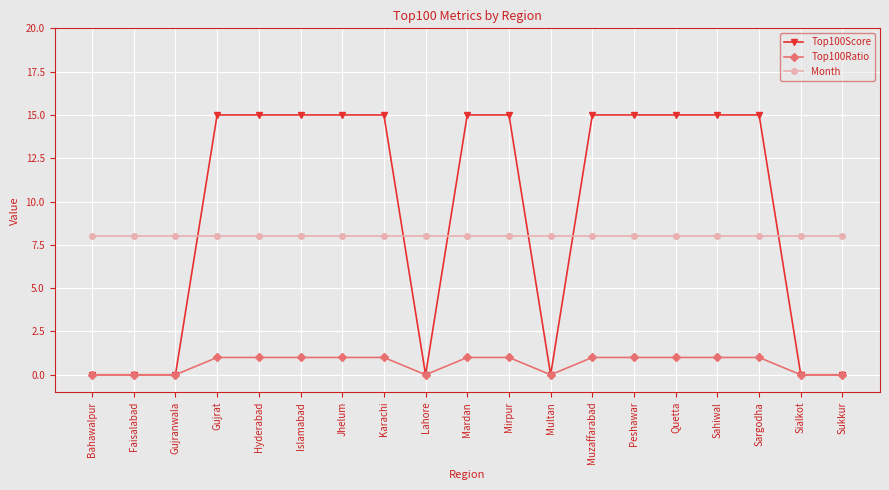

Reading left to right, list all the values displayed in this chart.

Top100Score: Bahawalpur=0	Faisalabad=0	Gujranwala=0	Gujrat=15	Hyderabad=15	Islamabad=15	Jhelum=15	Karachi=15	Lahore=0	Mardan=15	Mirpur=15	Multan=0	Muzaffarabad=15	Peshawar=15	Quetta=15	Sahiwal=15	Sargodha=15	Sialkot=0	Sukkur=0
Top100Ratio: Bahawalpur=0	Faisalabad=0	Gujranwala=0	Gujrat=1	Hyderabad=1	Islamabad=1	Jhelum=1	Karachi=1	Lahore=0	Mardan=1	Mirpur=1	Multan=0	Muzaffarabad=1	Peshawar=1	Quetta=1	Sahiwal=1	Sargodha=1	Sialkot=0	Sukkur=0
Month: Bahawalpur=8	Faisalabad=8	Gujranwala=8	Gujrat=8	Hyderabad=8	Islamabad=8	Jhelum=8	Karachi=8	Lahore=8	Mardan=8	Mirpur=8	Multan=8	Muzaffarabad=8	Peshawar=8	Quetta=8	Sahiwal=8	Sargodha=8	Sialkot=8	Sukkur=8